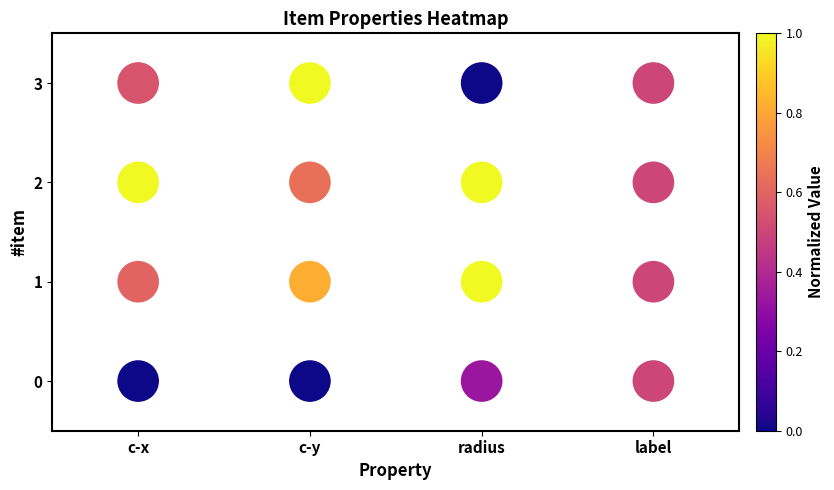

What is the range of X values (max minus min)?

3